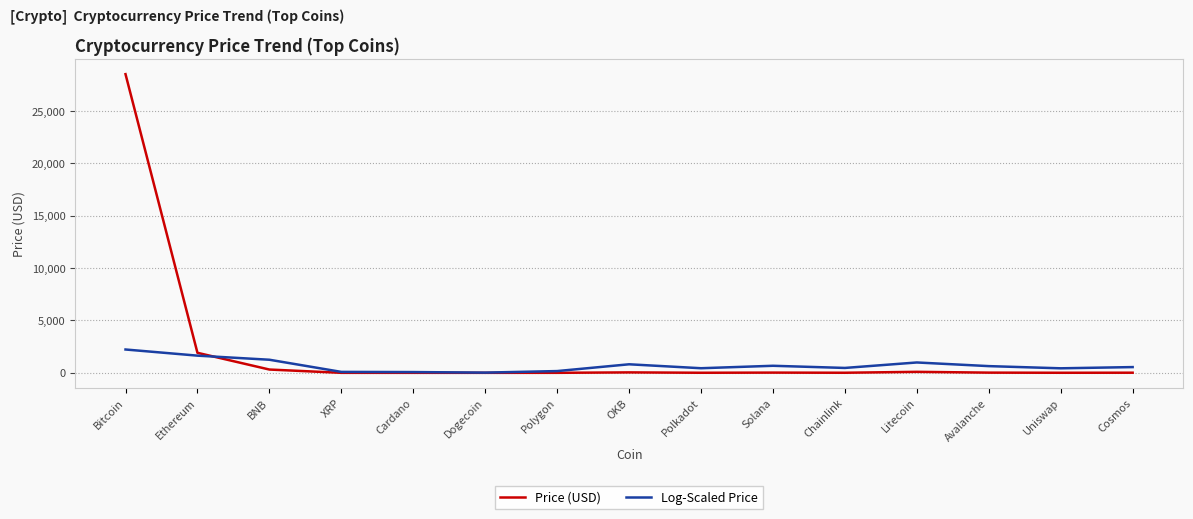

How many values in the Log-Scaled Price series are below 547?

7